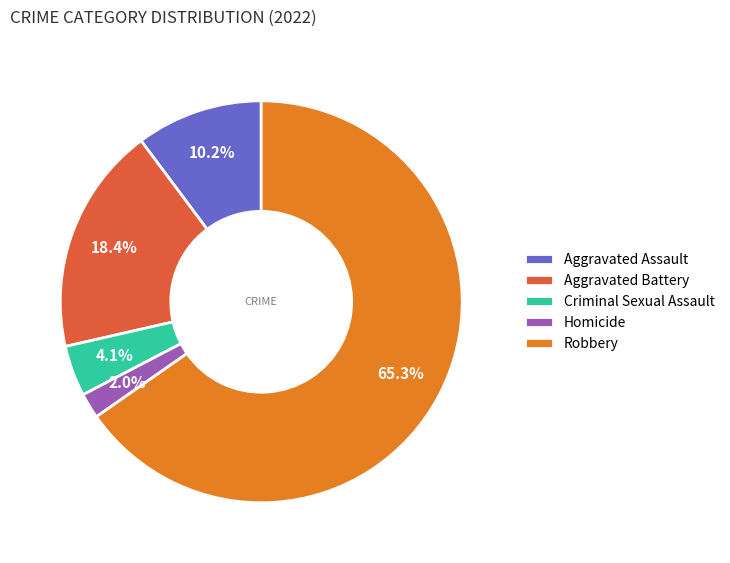

Which has a higher value, Aggravated Battery or Aggravated Assault?

Aggravated Battery